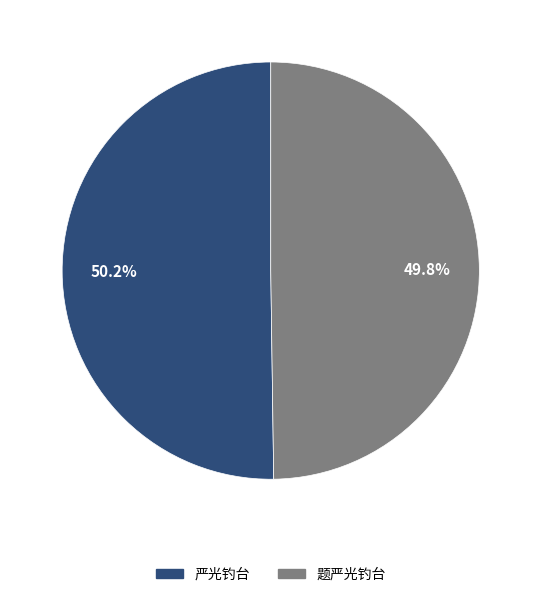

How much of the chart is everything except 题严光钓台?

50.2%